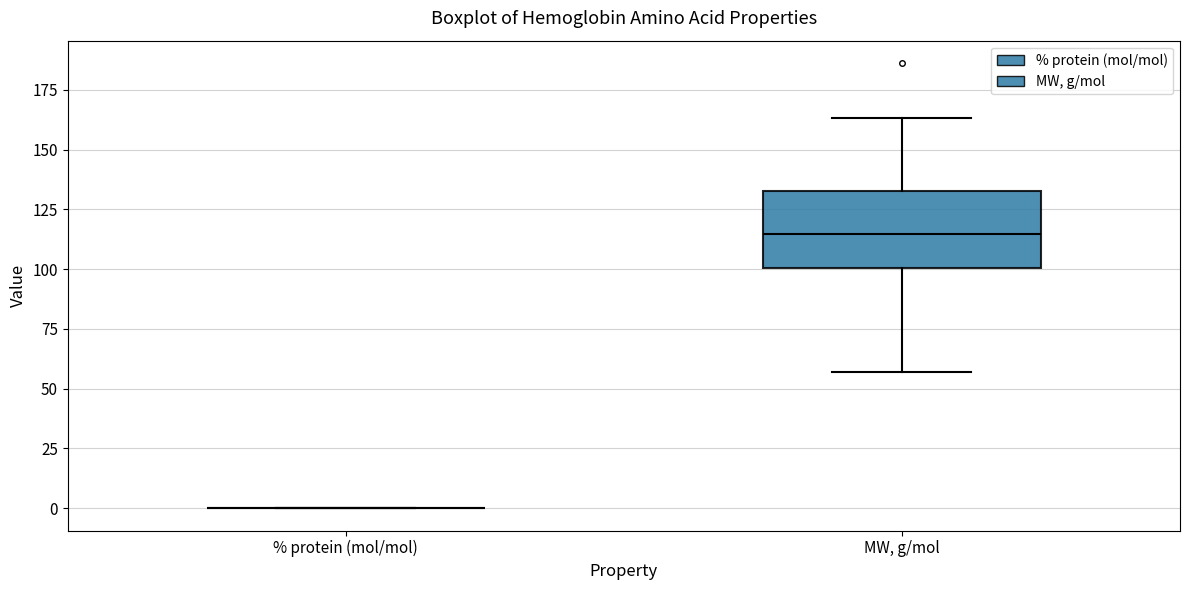

Reading left to right, read every box against the y-axis: the position of its median line, the range the box covers, and the ends of its whiskers. The values are not printed on the chart, so give them approximately, as read against the axis.

% protein (mol/mol): box collapsed to a line at 0, whiskers 0 to 0
MW, g/mol: median 115, box 100 to 135, whiskers 55 to 165